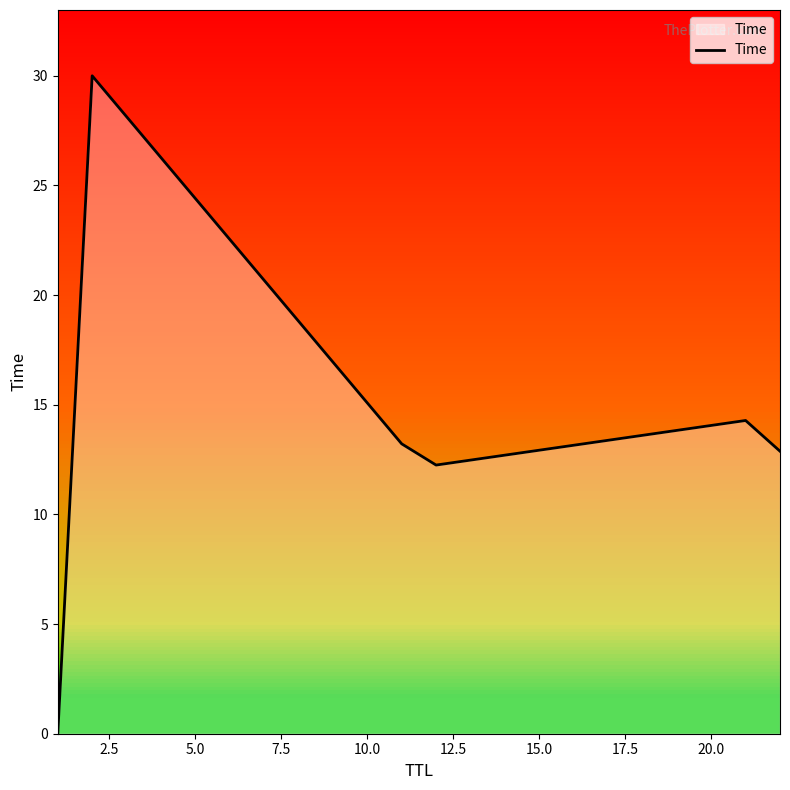

What is the maximum value for Time?

30.0